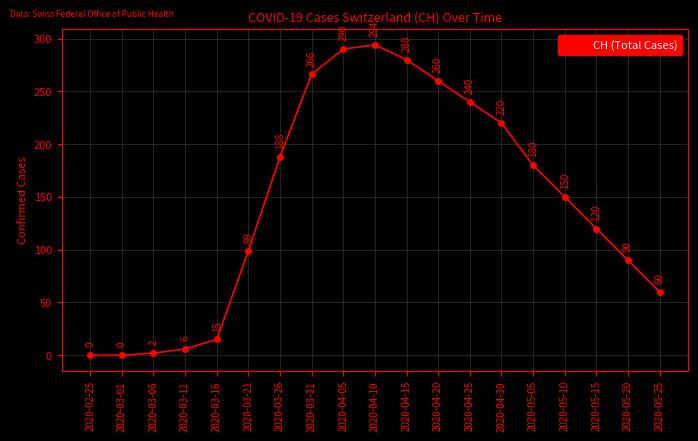

What is the value of the 16th point from the left?

150